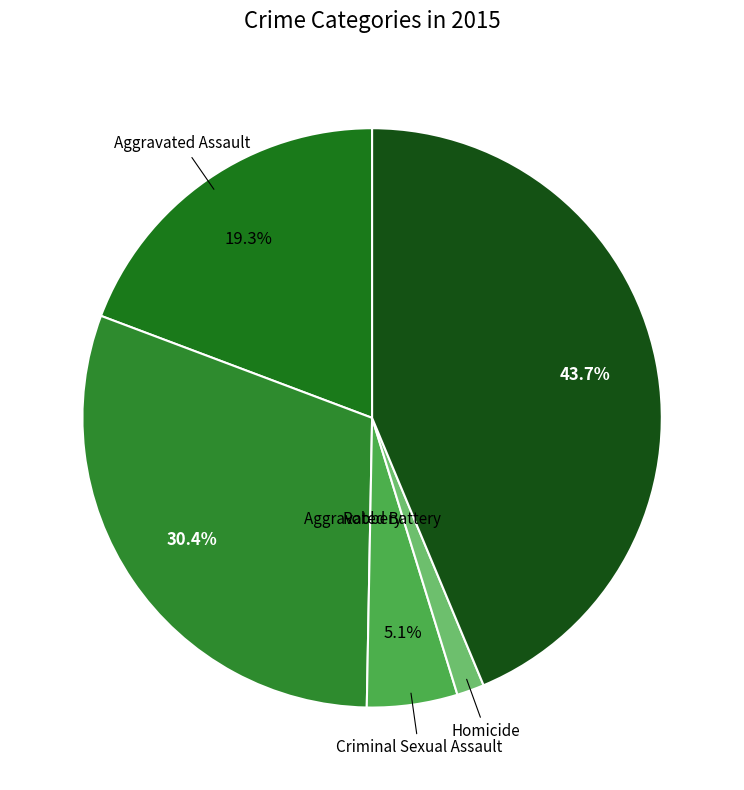

Which slice is the largest?

Robbery